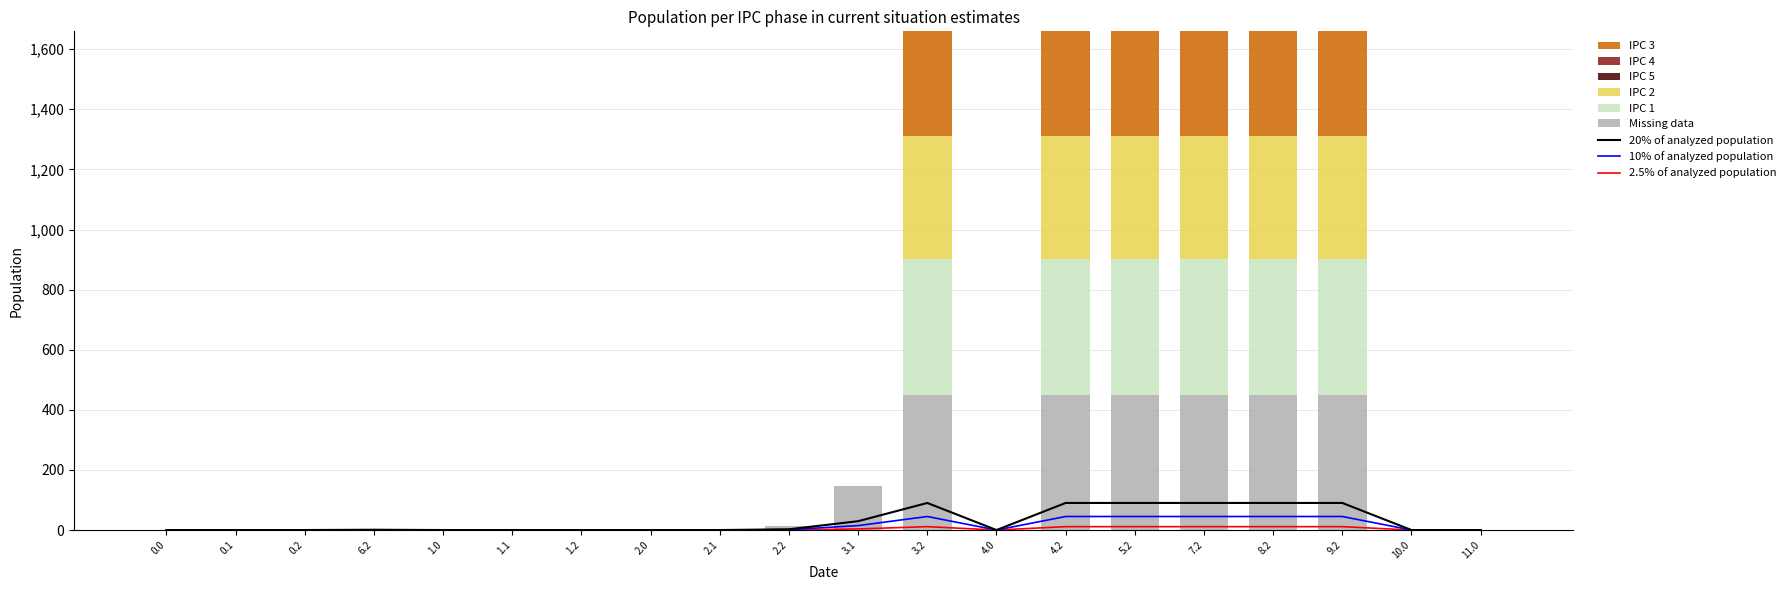

Rank the series at 1.1 from lowest to highest value.

IPC 3, IPC 2, IPC 1, Missing data